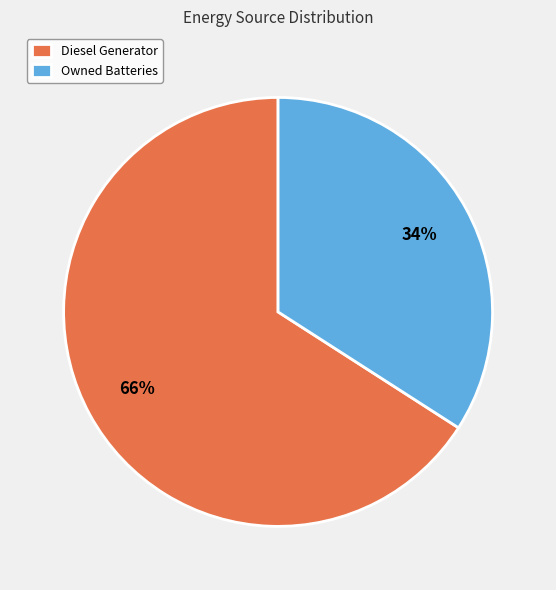

Is the sum of Owned Batteries and Diesel Generator greater than half?

Yes